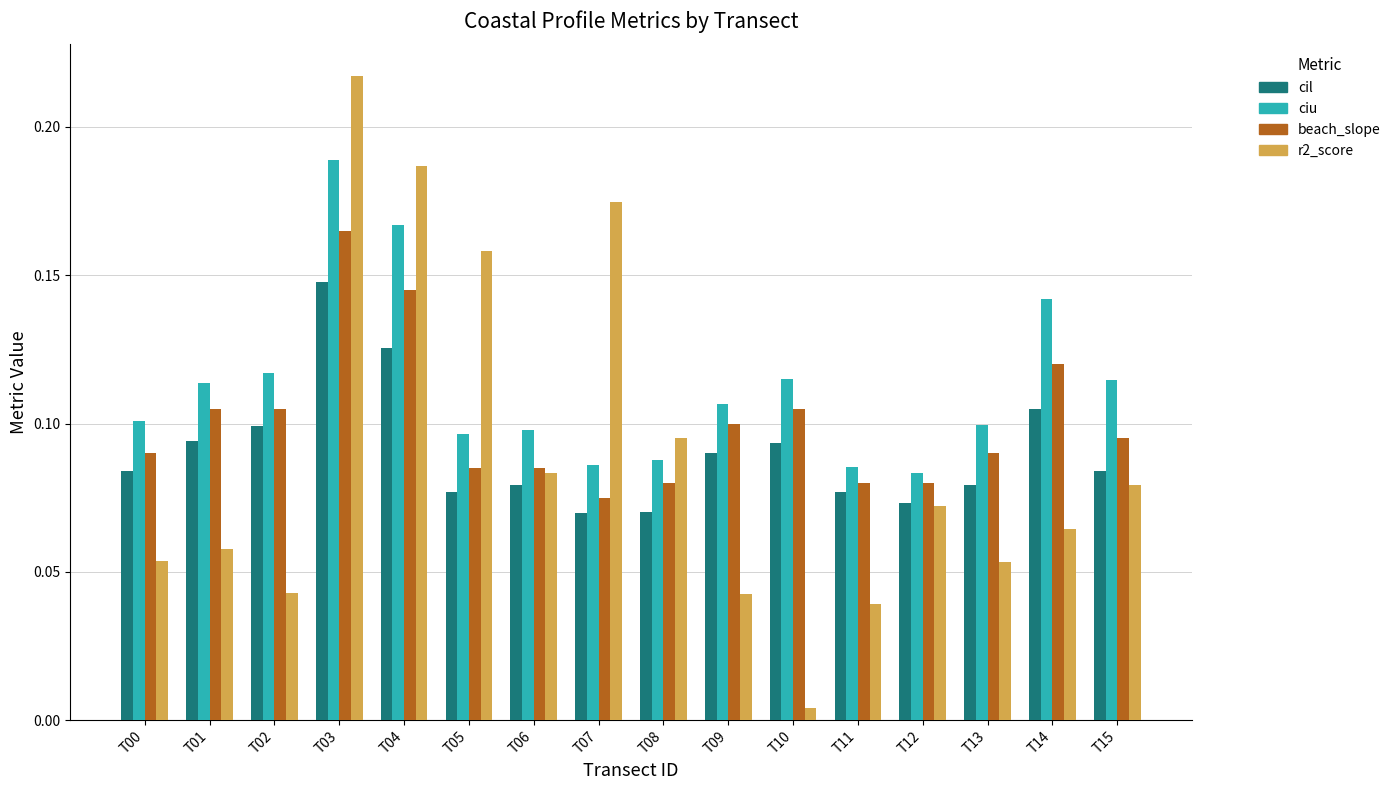

Which series has the largest total across all categories?

ciu